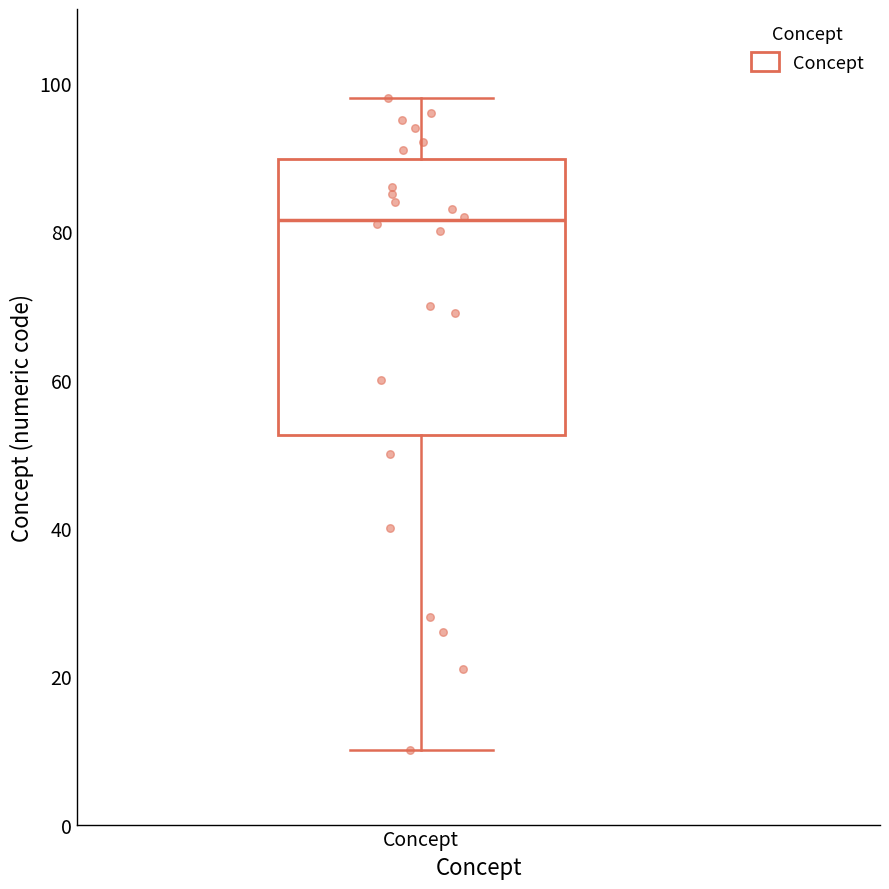

Where does the lower whisker of the box for Concept end on the y-axis? The values are not printed on the chart, so give them approximately, as read against the axis.

10